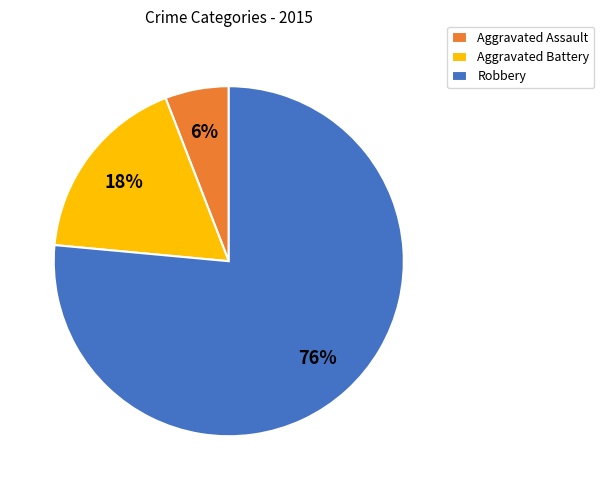

To the nearest percent, what is the average slice percentage?

33%